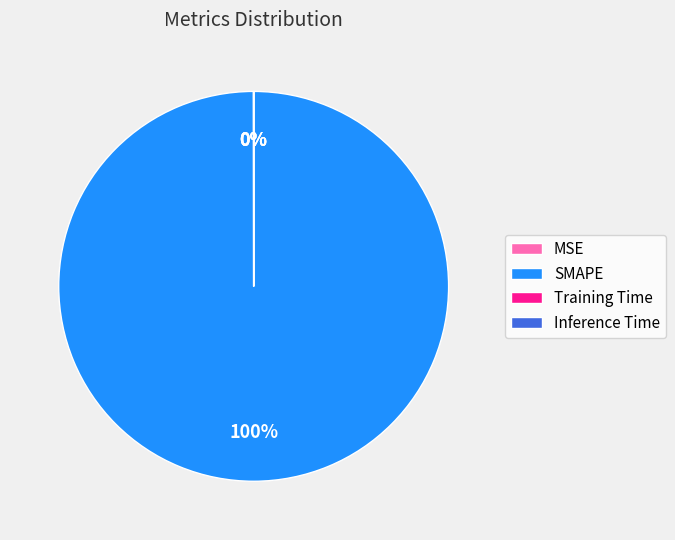

Which slice represents more than half of the pie?

SMAPE